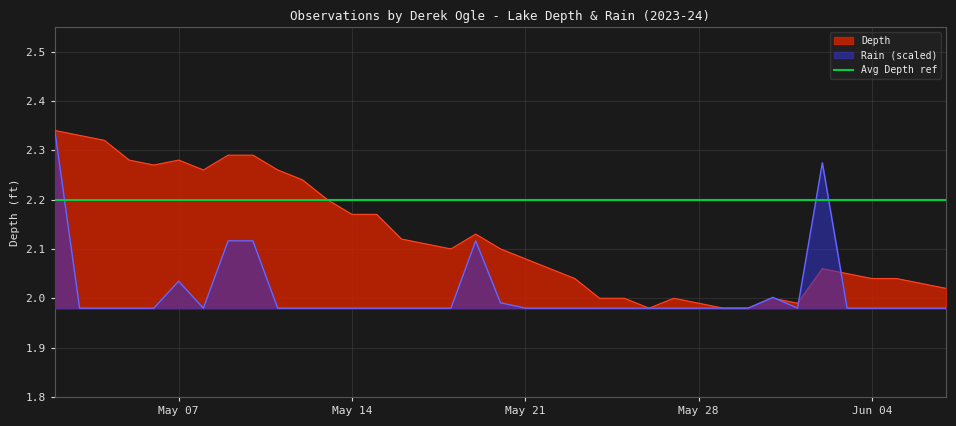

What is the difference between the maximum and minimum values in the Rain series?

0.4